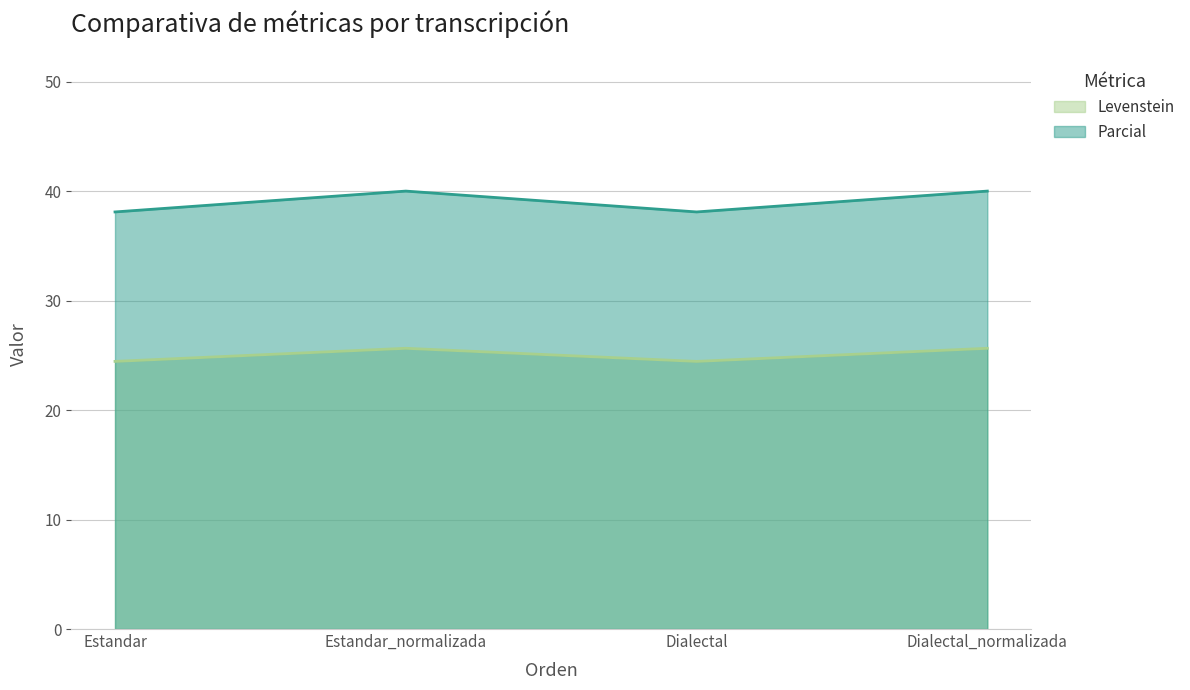

Where does the Levenstein series first go above 25?

Estandar_normalizada